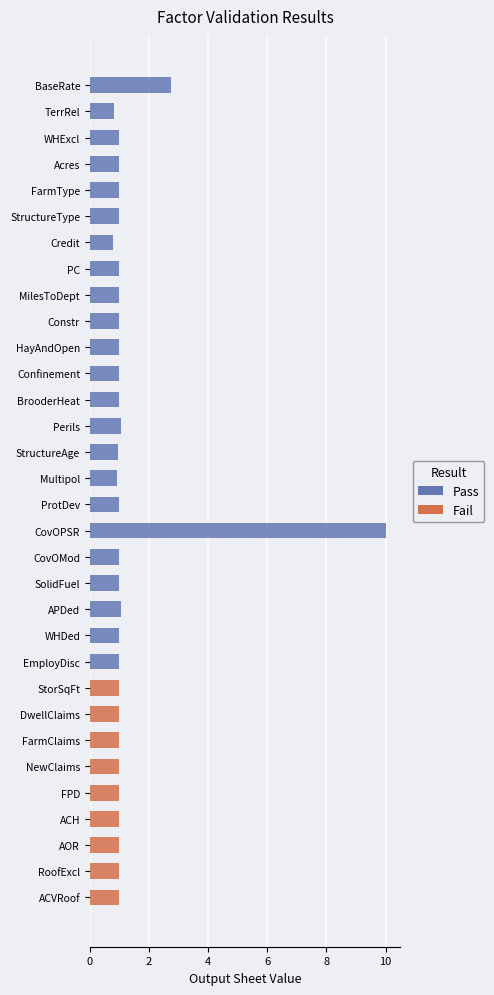

Approximately how many times larger is the value at DwellClaims compared to WHExcl?

1.0